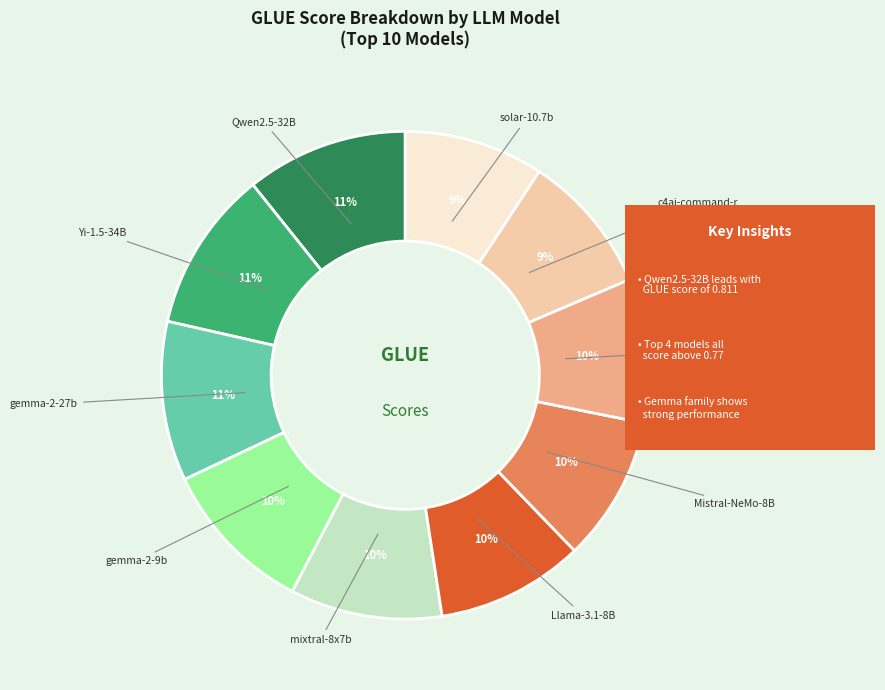

Does any single category account for the majority?

No